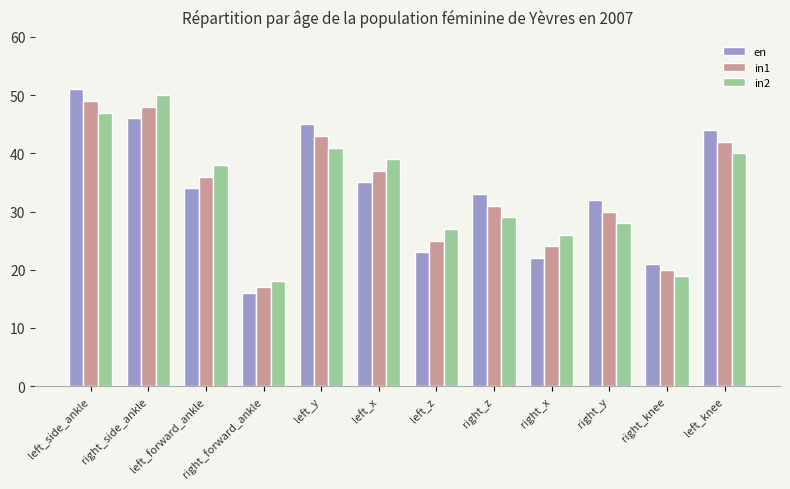

What is the difference between the maximum and minimum values in the en series?

35